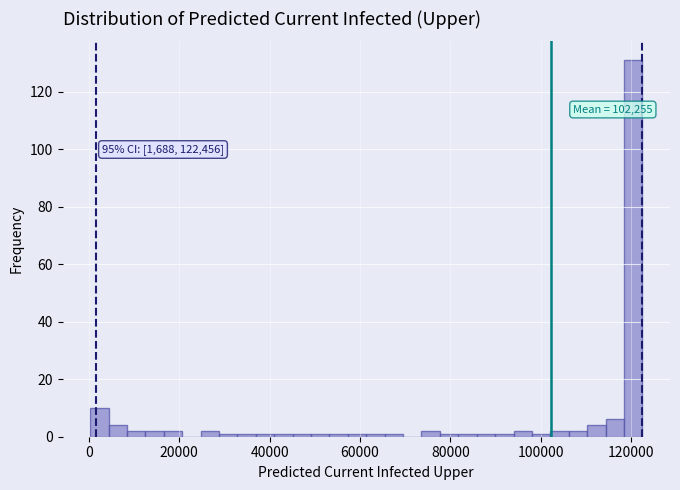

Read against the x-axis, roughly where is the centre of the tallest bar?

120000